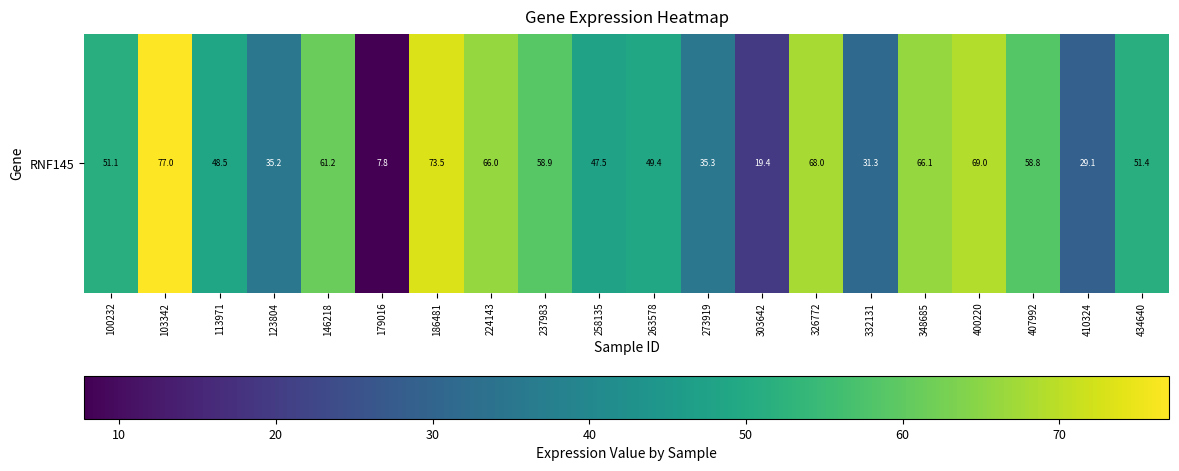

Reading left to right, transcribe all the data shown in this chart.

100232=51.1	103342=77.0	113971=48.5	123804=35.2	146218=61.2	179016=7.8	186481=73.5	224143=66.0	237983=58.9	258135=47.5	263578=49.4	273919=35.3	303642=19.4	326772=68.0	332131=31.3	348685=66.1	400220=69.0	407992=58.8	410324=29.1	434640=51.4